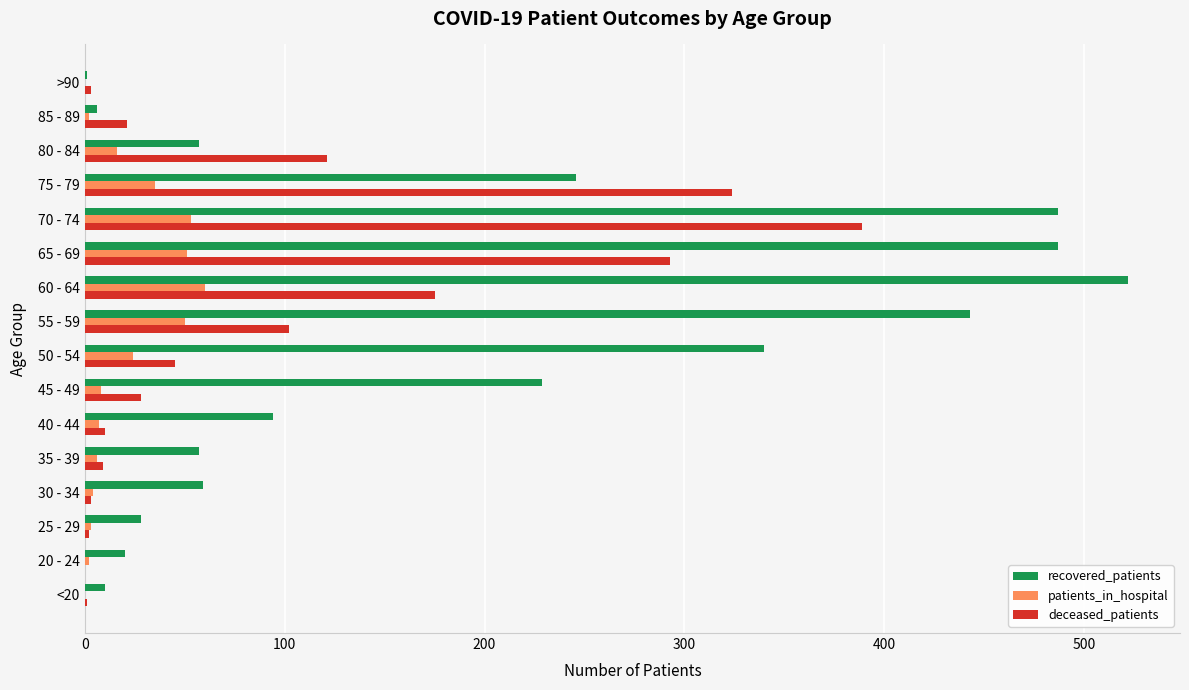

Count the number of categories in the chart.

16